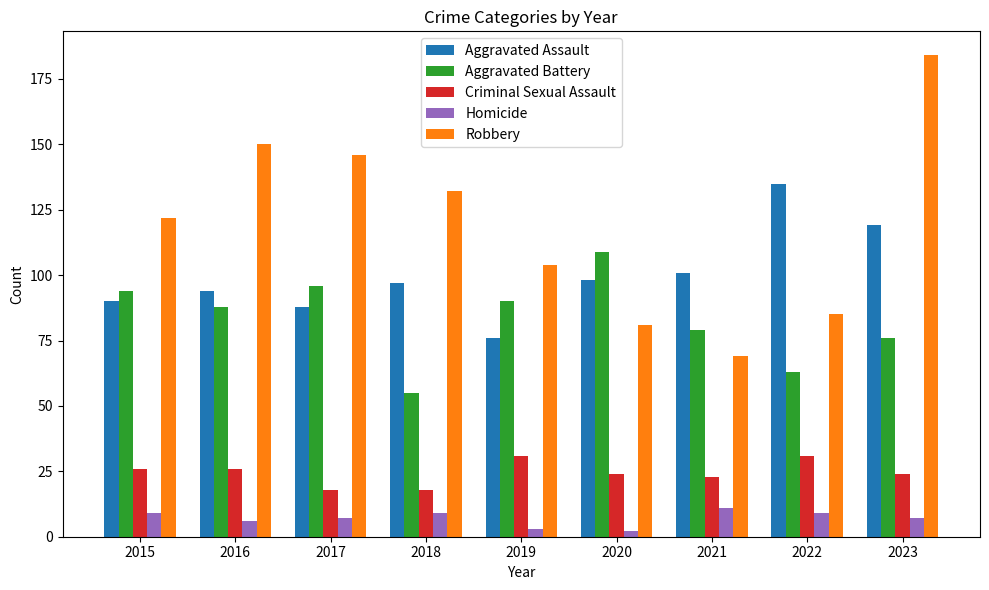

What value does the Homicide series have at 2022?

9